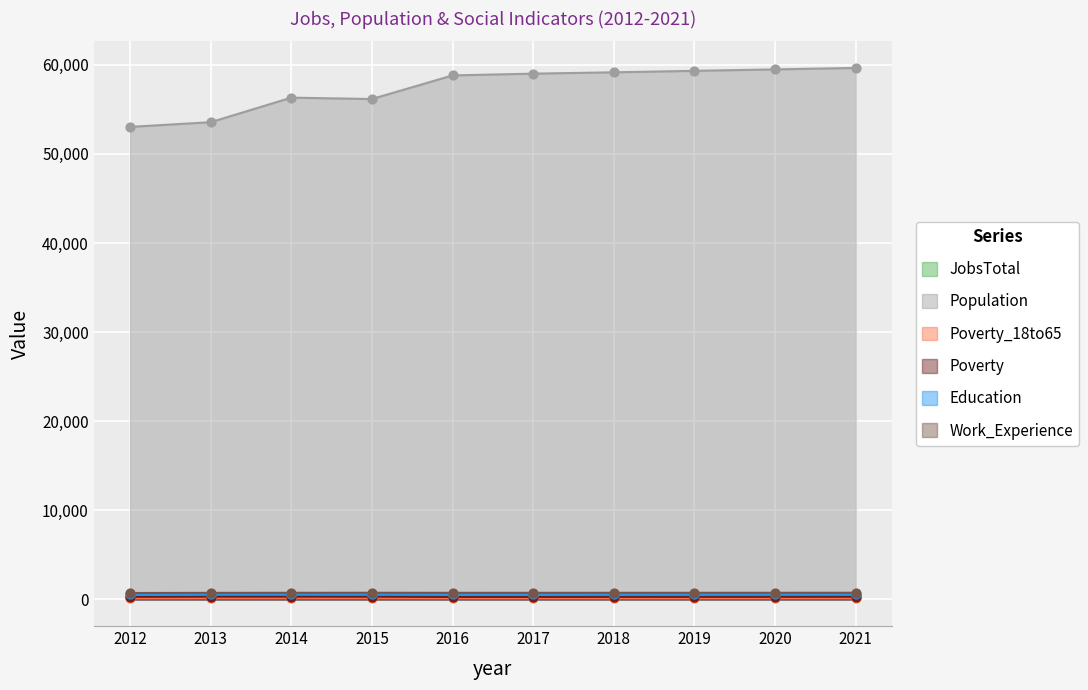

At which category is the sum across all series the highest?

2021